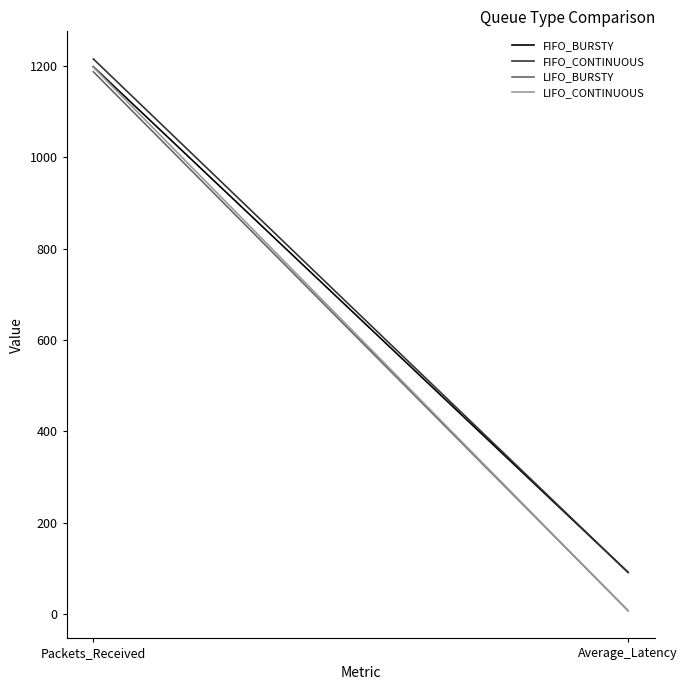

Does the chart have visible grid lines?

No